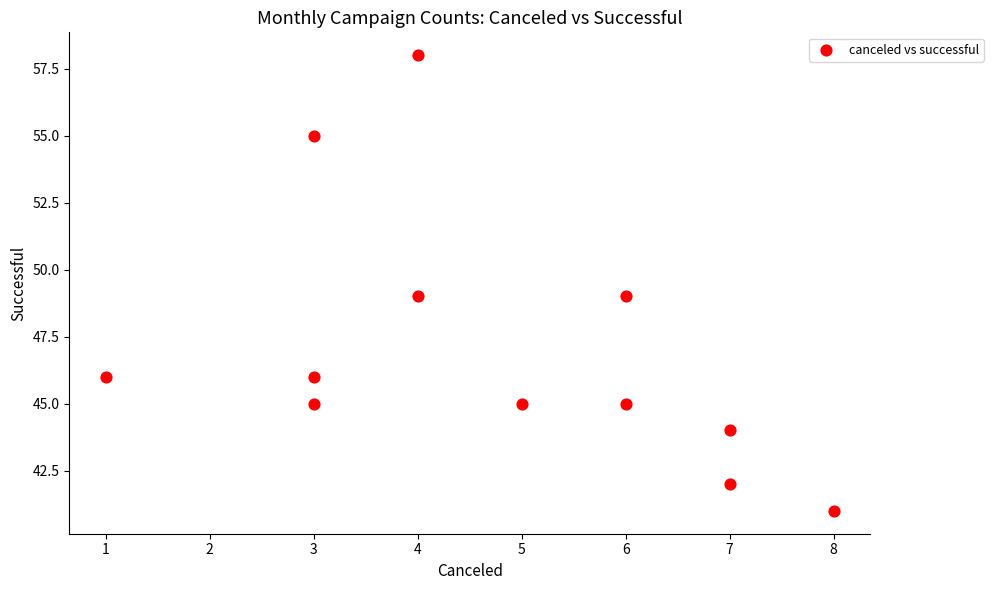

What is the range of Y values (max minus min)?

17